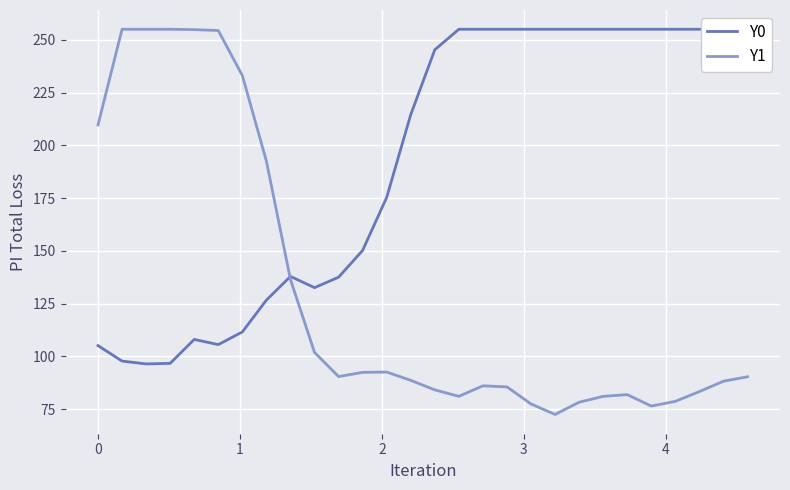

What is the average value of the Y1 series?

130.6